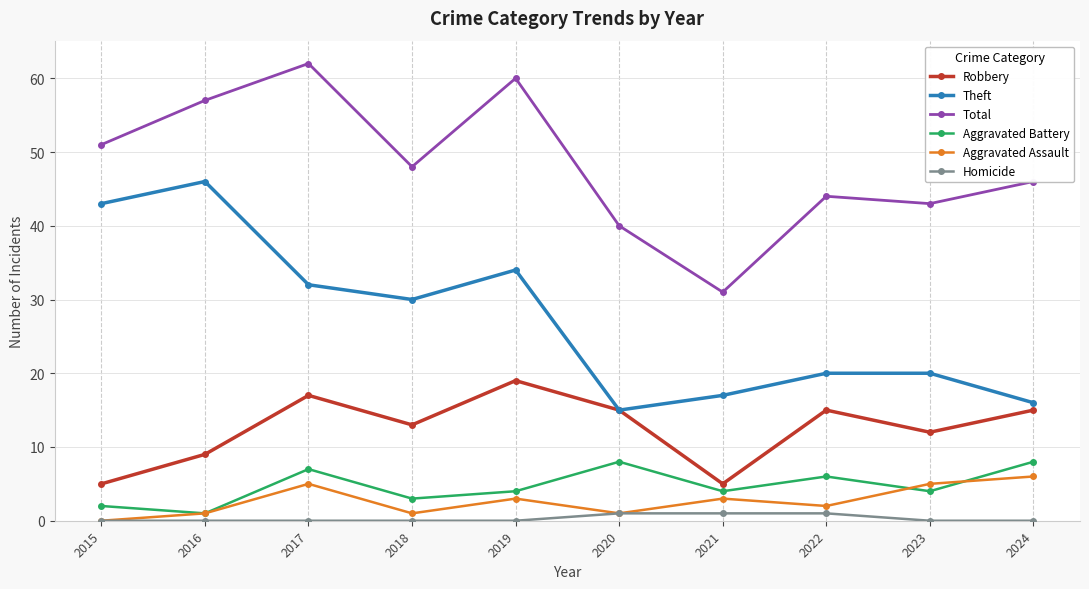

At how many categories does at least one series exceed 50?

4